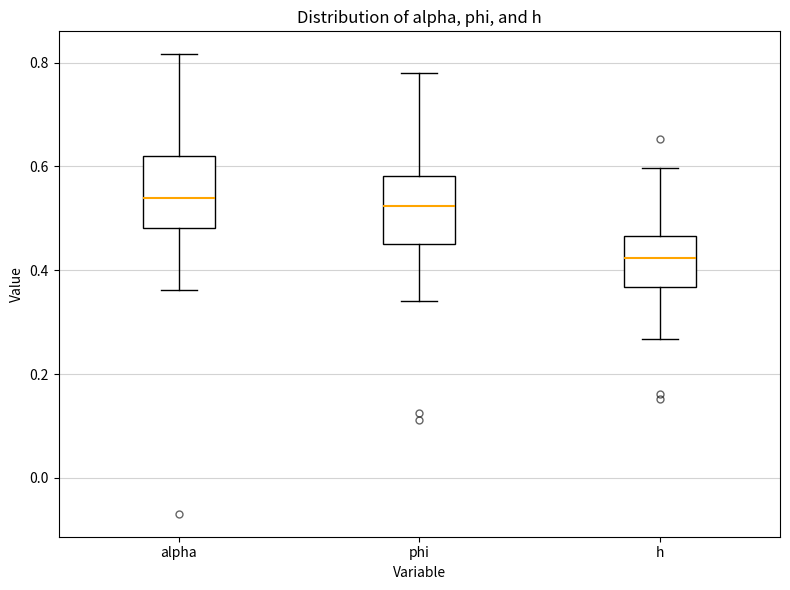

Reading left to right, read every box against the y-axis: the position of its median line, the range the box covers, and the ends of its whiskers. The values are not printed on the chart, so give them approximately, as read against the axis.

alpha: median 0.54, box 0.48 to 0.62, whiskers 0.36 to 0.82
phi: median 0.52, box 0.44 to 0.58, whiskers 0.34 to 0.78
h: median 0.42, box 0.36 to 0.46, whiskers 0.26 to 0.60